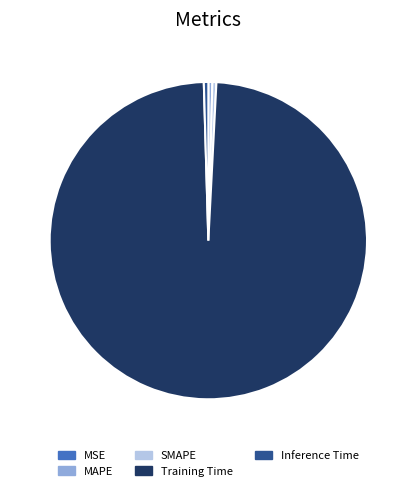

Is the sum of SMAPE and Inference Time greater than half?

No